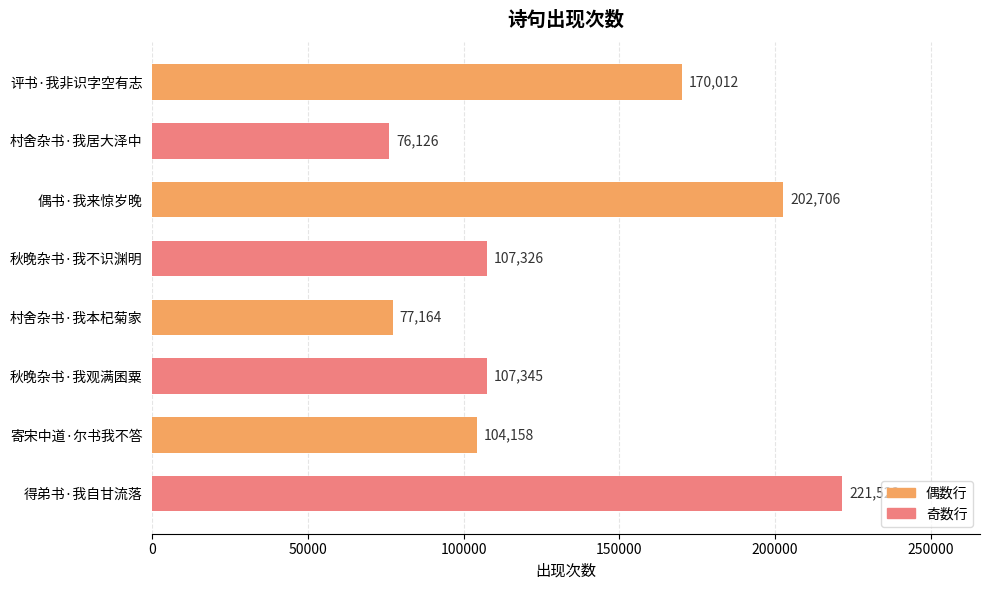

Which category has the lowest value across all series?

村舍杂书·我居大泽中